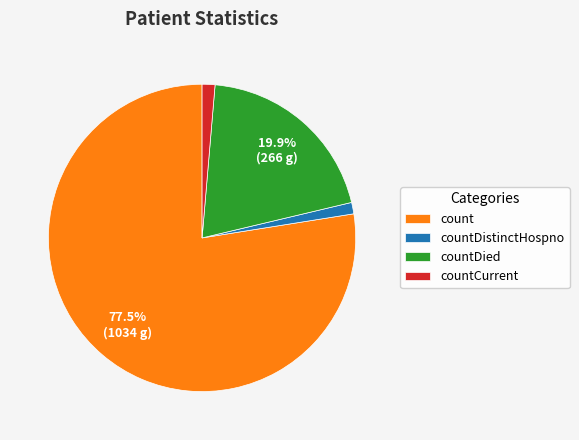

Does count represent more than half of the total?

Yes